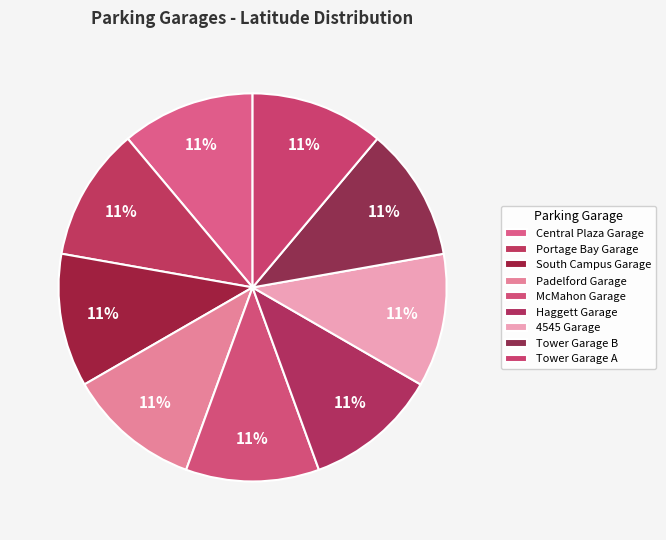

What is the ratio of the value at South Campus Garage to the value at Haggett Garage?

1.0